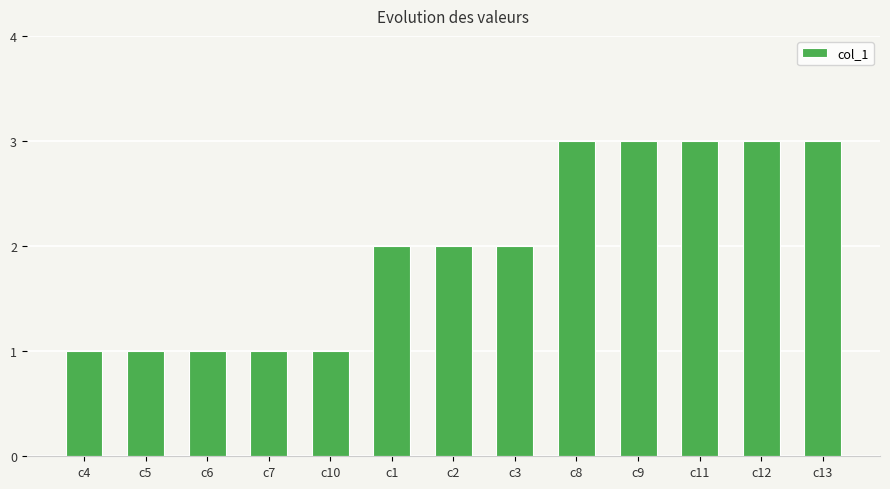

Does the chart contain stacked bars?

No